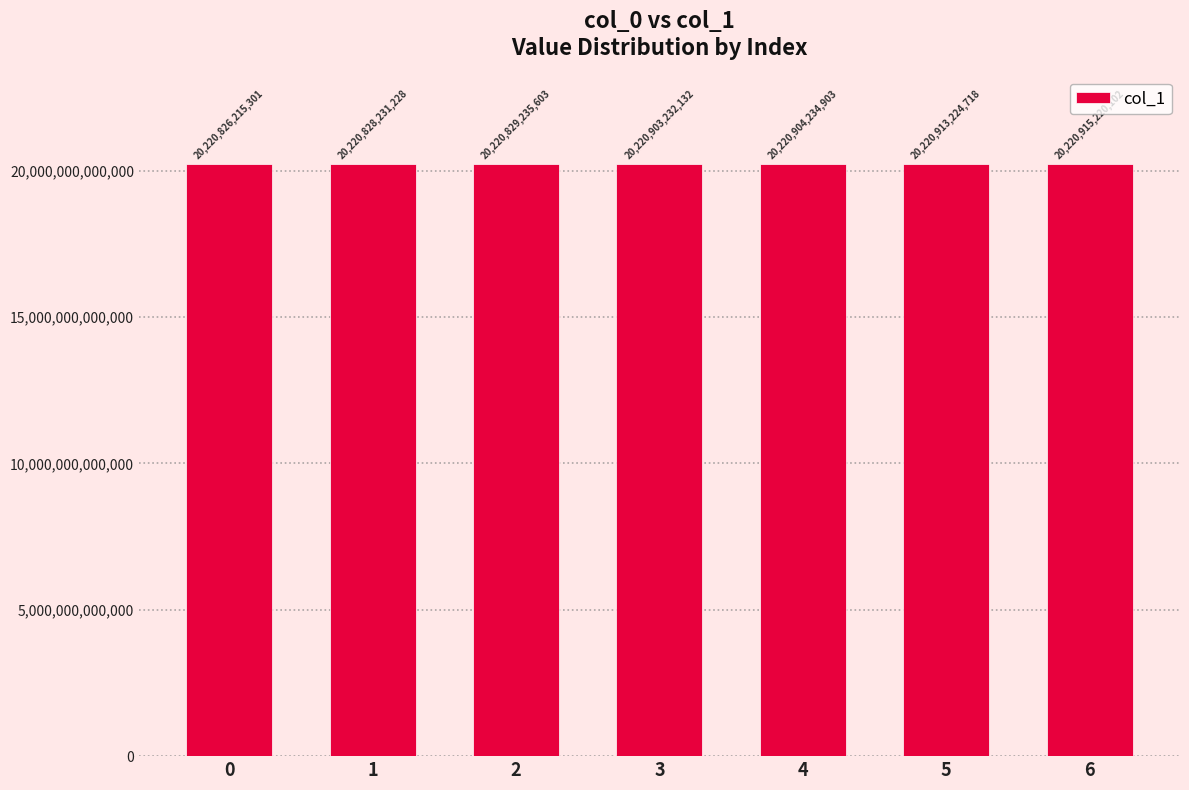

Which category has the highest value across all series?

6